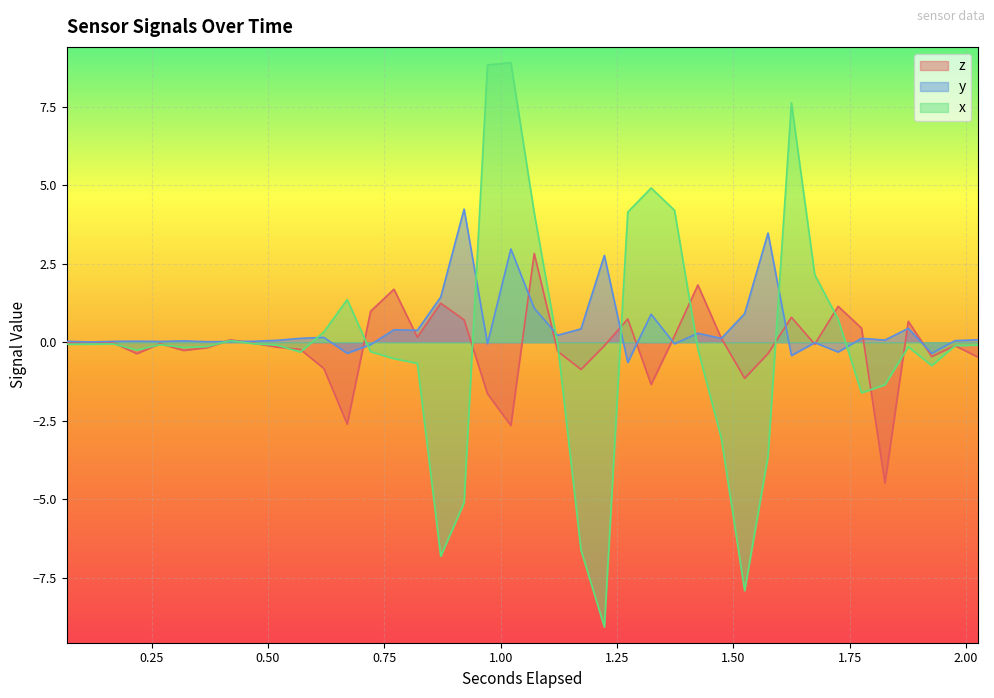

How many intersections are there between z and y?

16